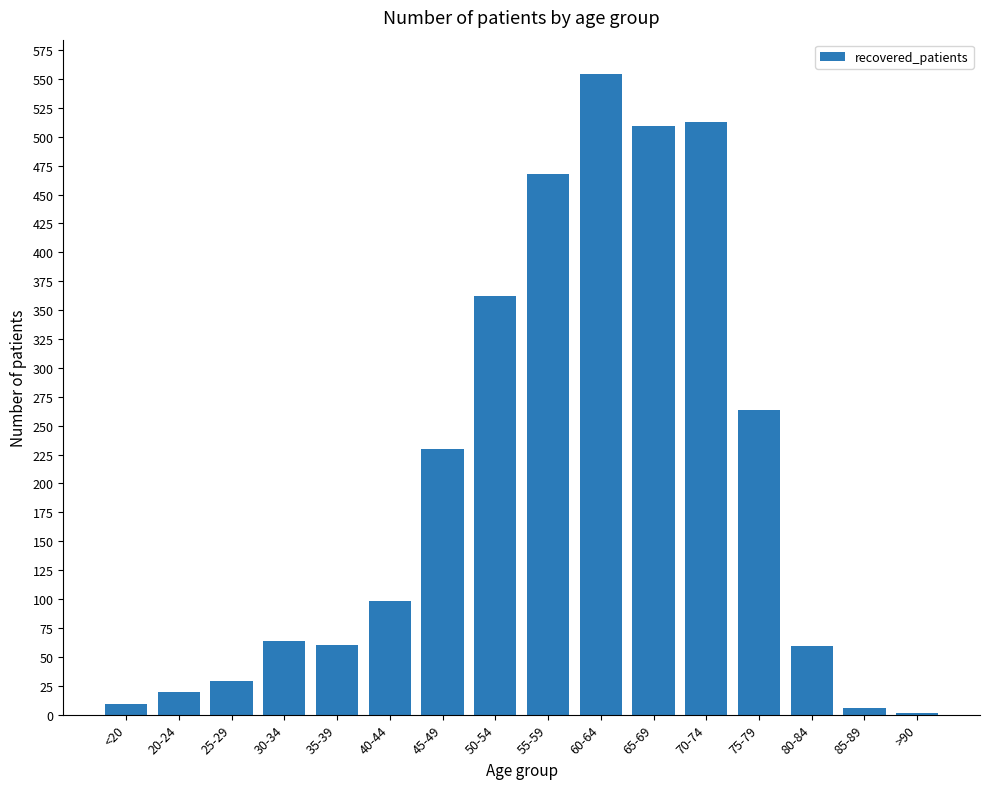

What is the change in value from 35-39 to 50-54?

+302